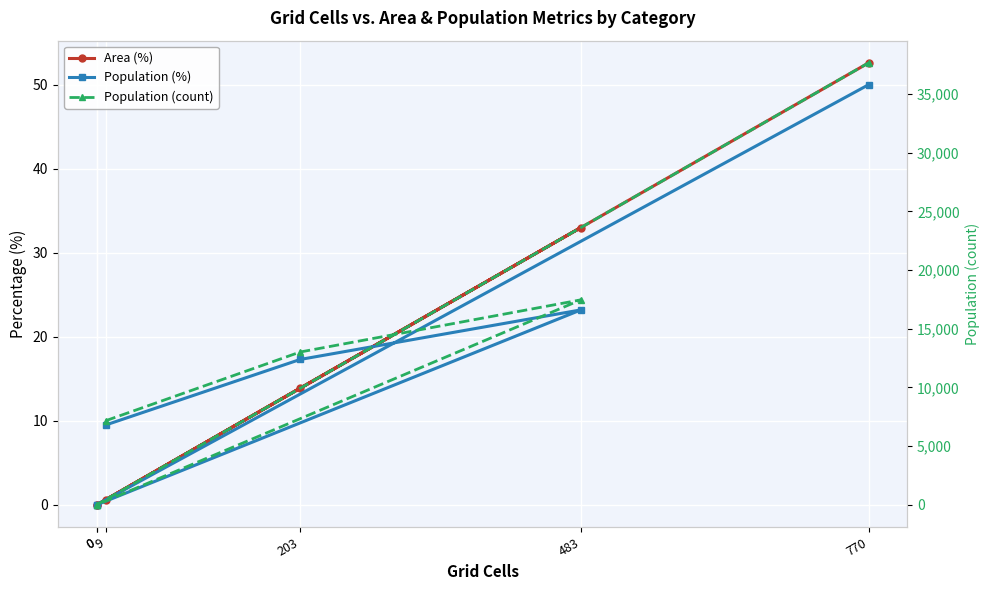

Between which two adjacent categories do Area (%) and Population (%) first intersect?

203 and 483